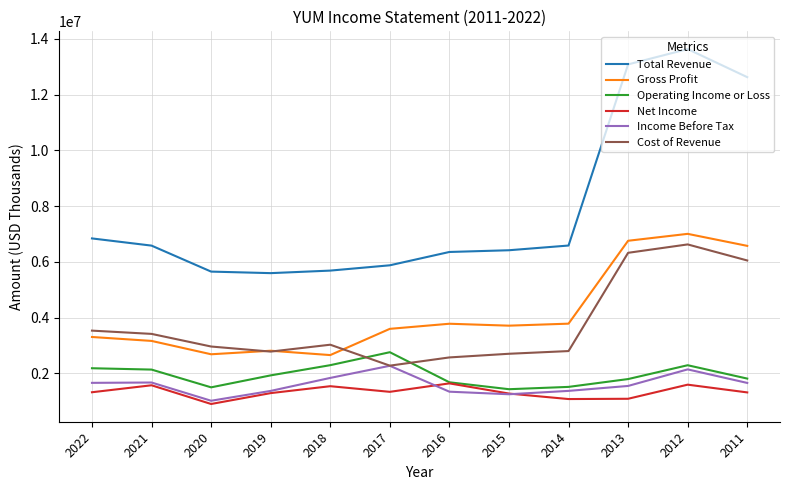

Which series has the largest total across all categories?

Total Revenue